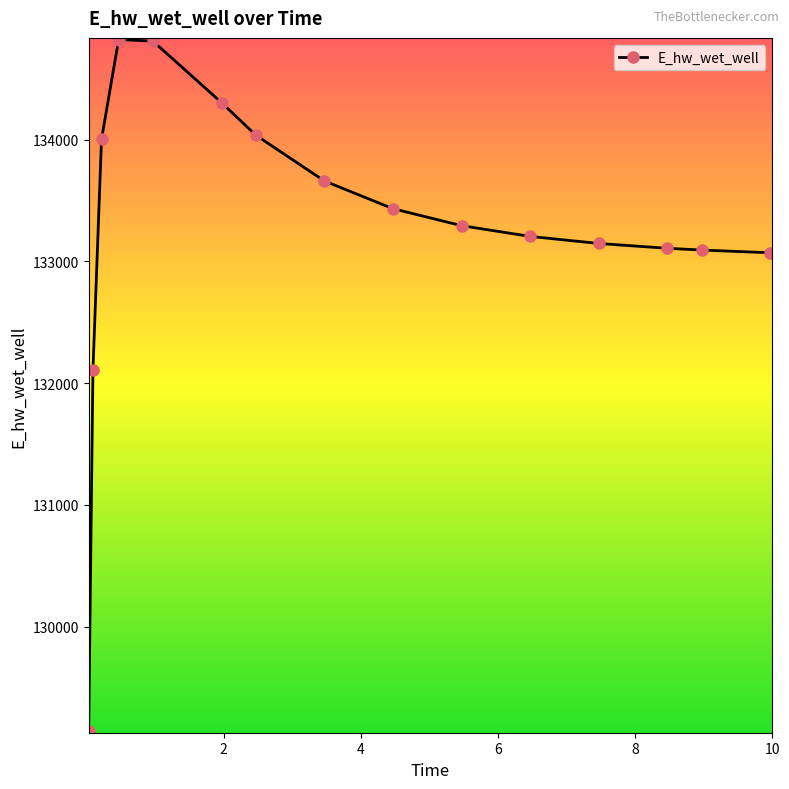

What is the value of the 3rd point from the left?

134001.8